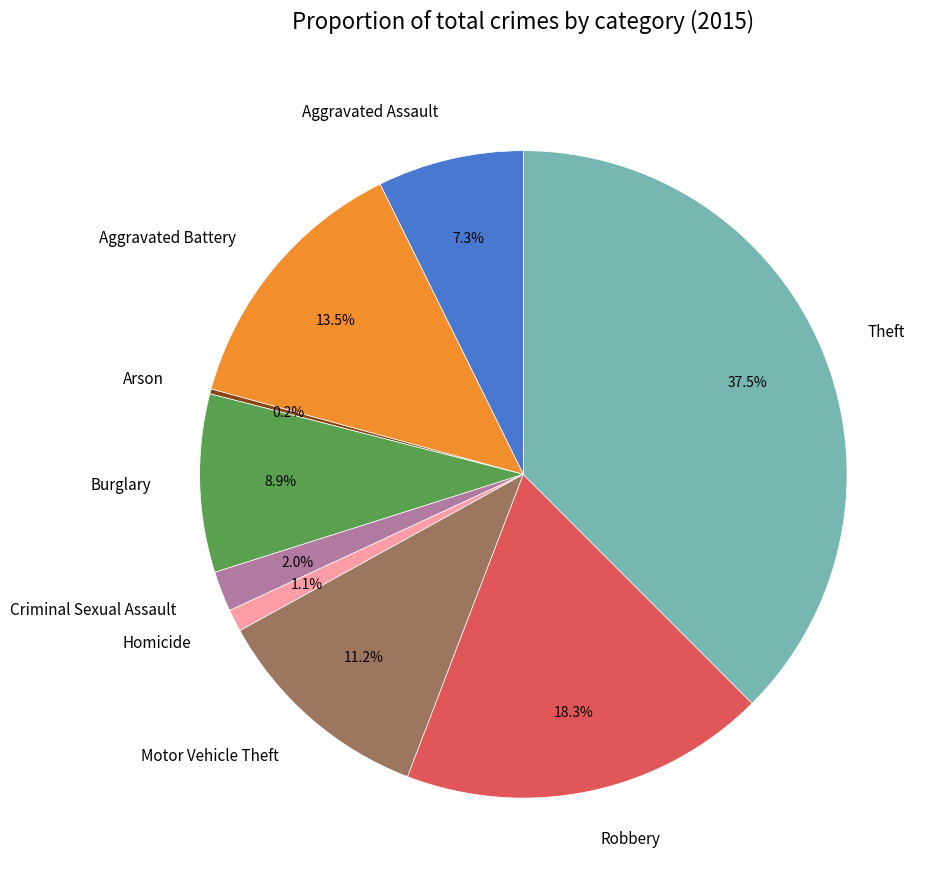

The Aggravated Assault slice represents 1% of the pie. True or false?

False